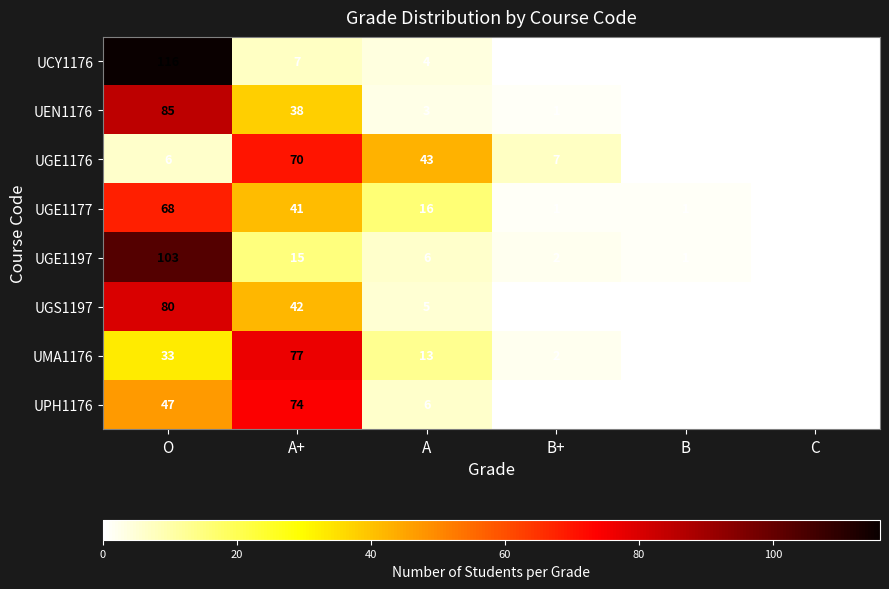

What is the sum of the UEN1176 values at B and O?

85